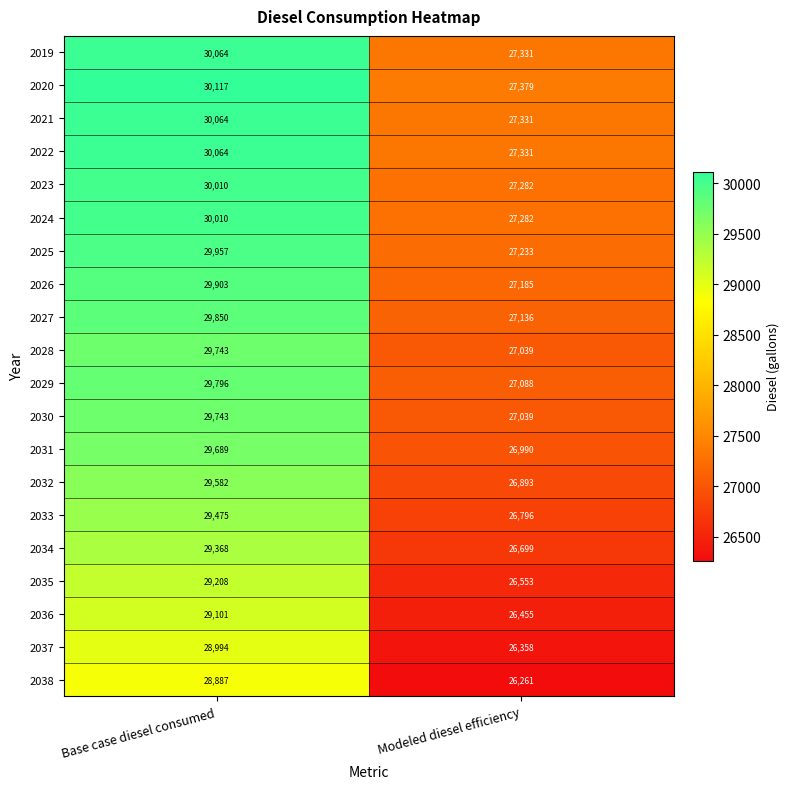

The value of 2035 at Modeled diesel efficiency is 17274. True or false?

False